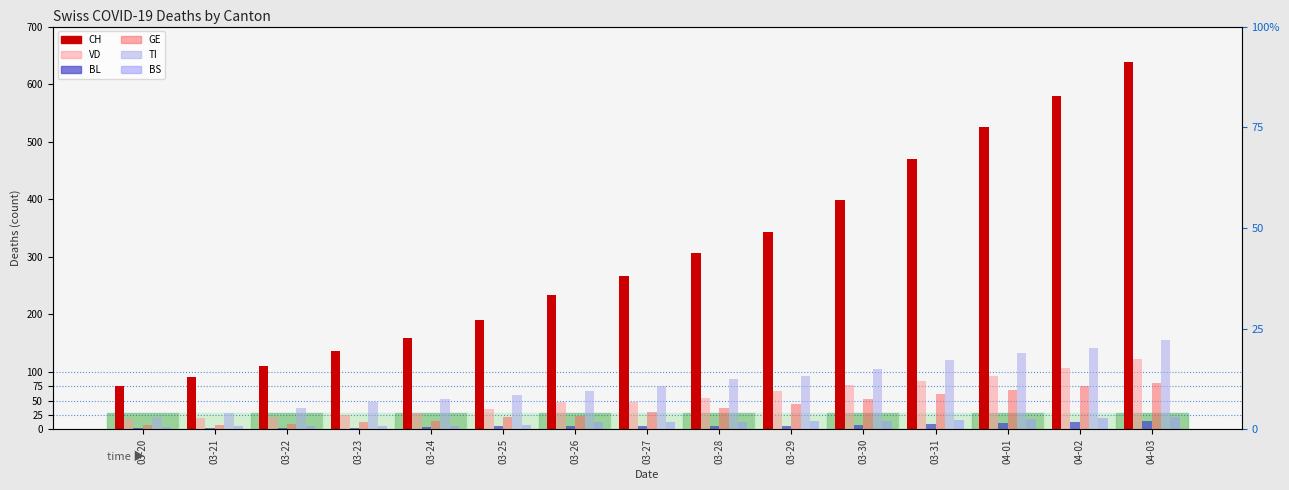

Which series changed the most between 03-27 and 04-03?

CH